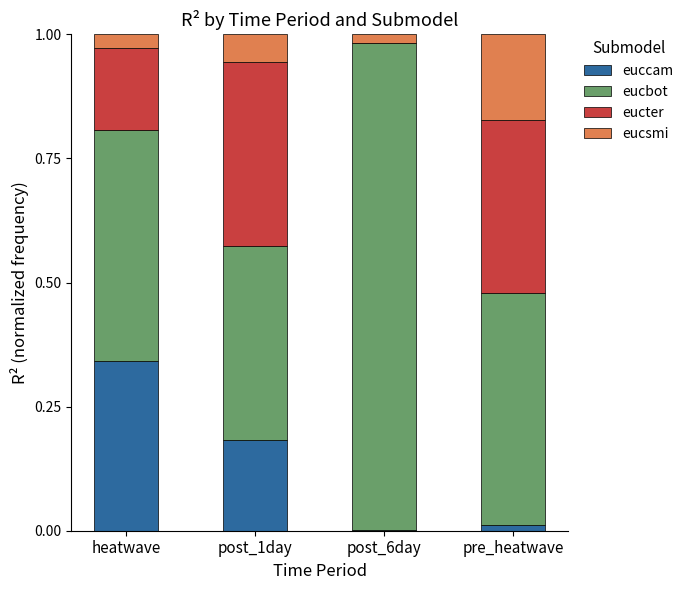

Is it true that euccam equals 0.0 at pre_heatwave?

True